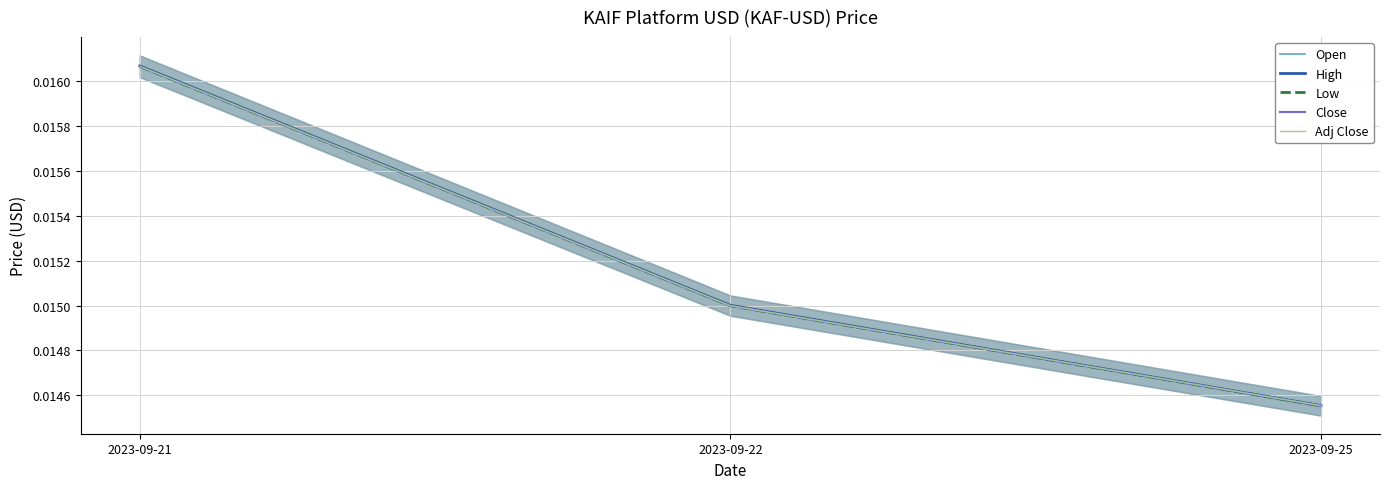

List the series in order of their peak value, lowest first.

Low, Close, Adj Close, Open, High